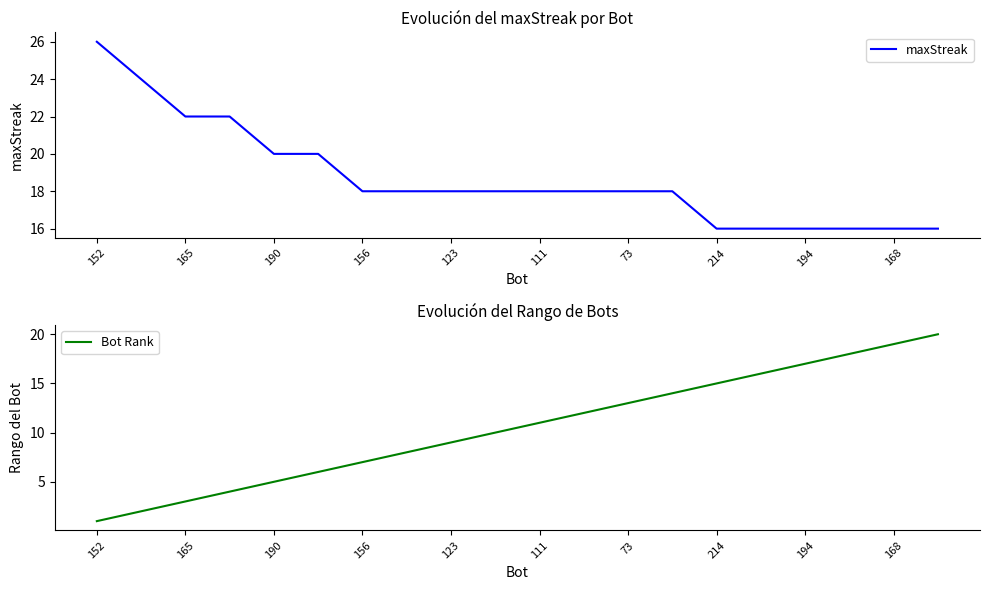

True or false: Bot Rank and maxStreak cross at least once.

False